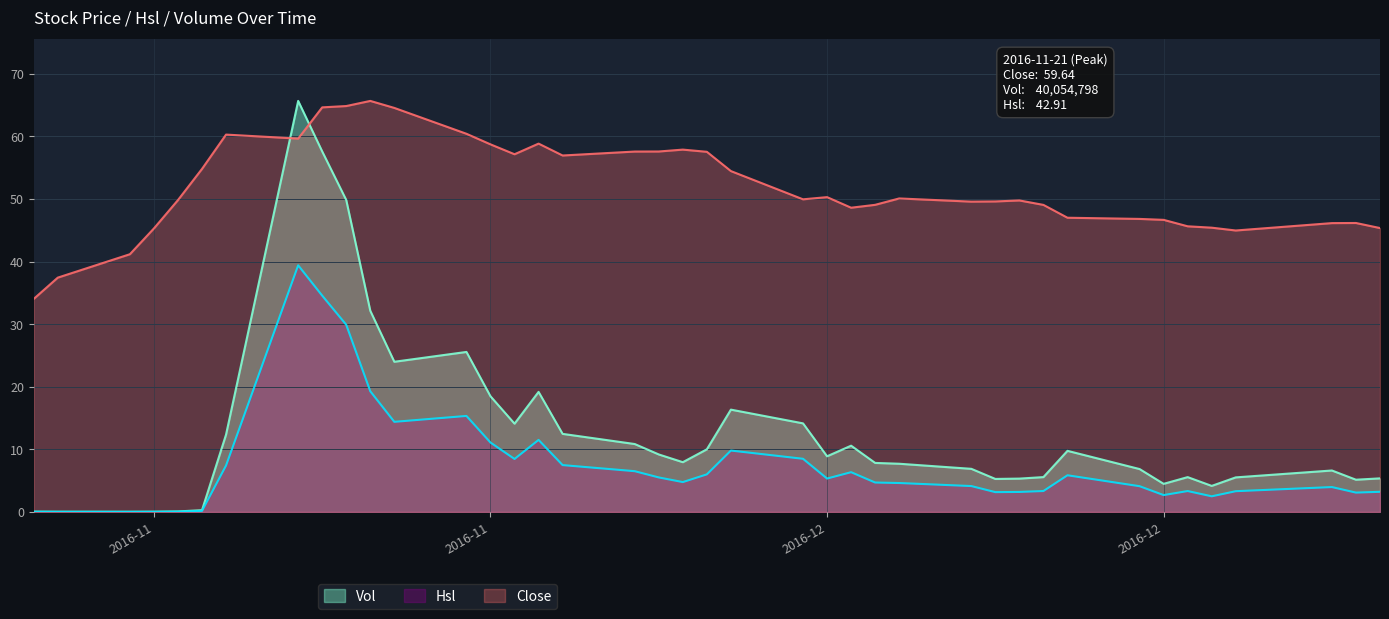

Which label corresponds to the smallest value in the chart?

2016-11-14